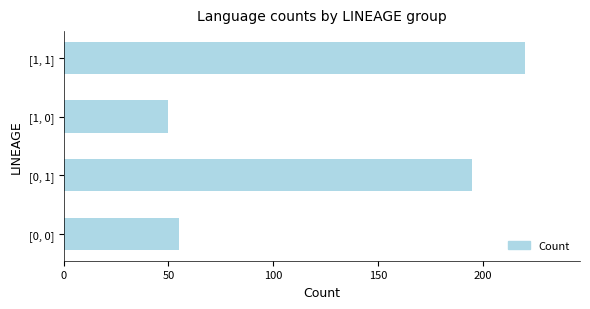

Rank the categories by value from lowest to highest.

[1, 0], [0, 0], [0, 1], [1, 1]